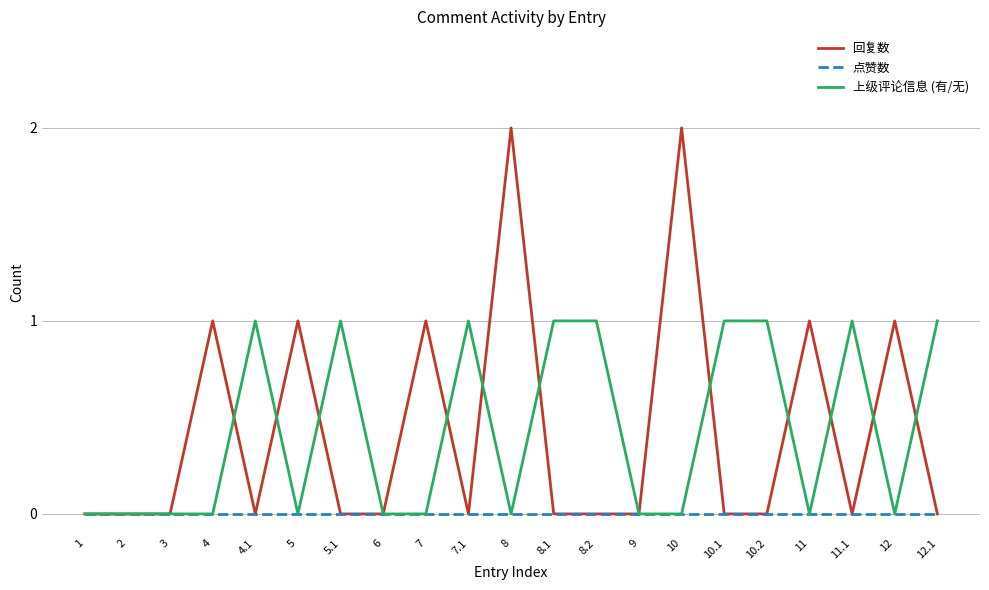

What position from the left is 5.1?

7